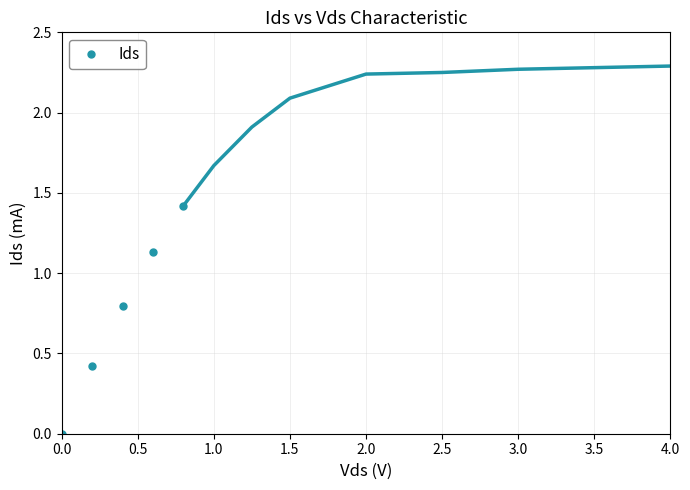

What is the value of the Ids point at the 3rd from the left?

0.8